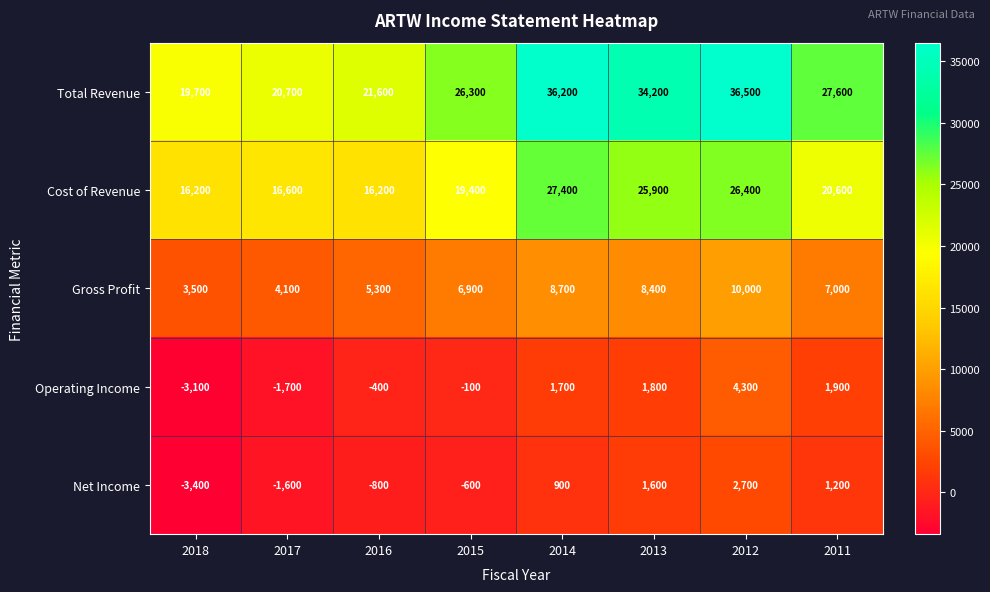

What is the average value of the Cost of Revenue series?

21088